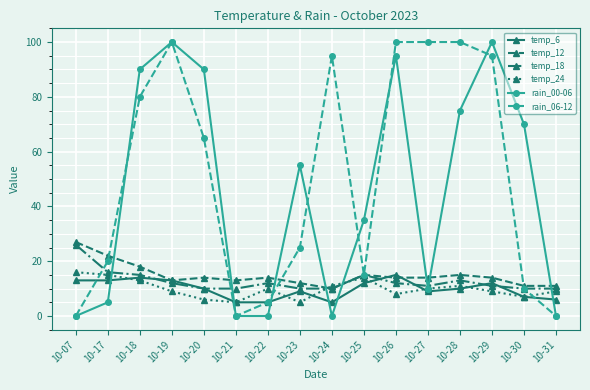

How many values in the rain_06-12 series are below 65?

8